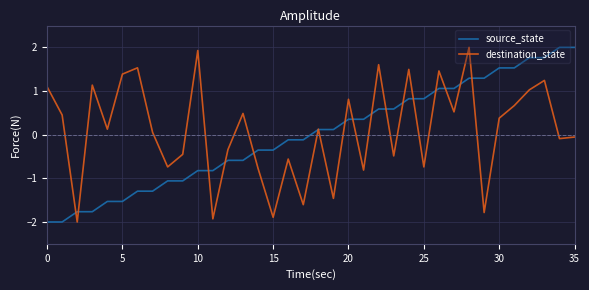

What is the greatest value displayed?

2.0